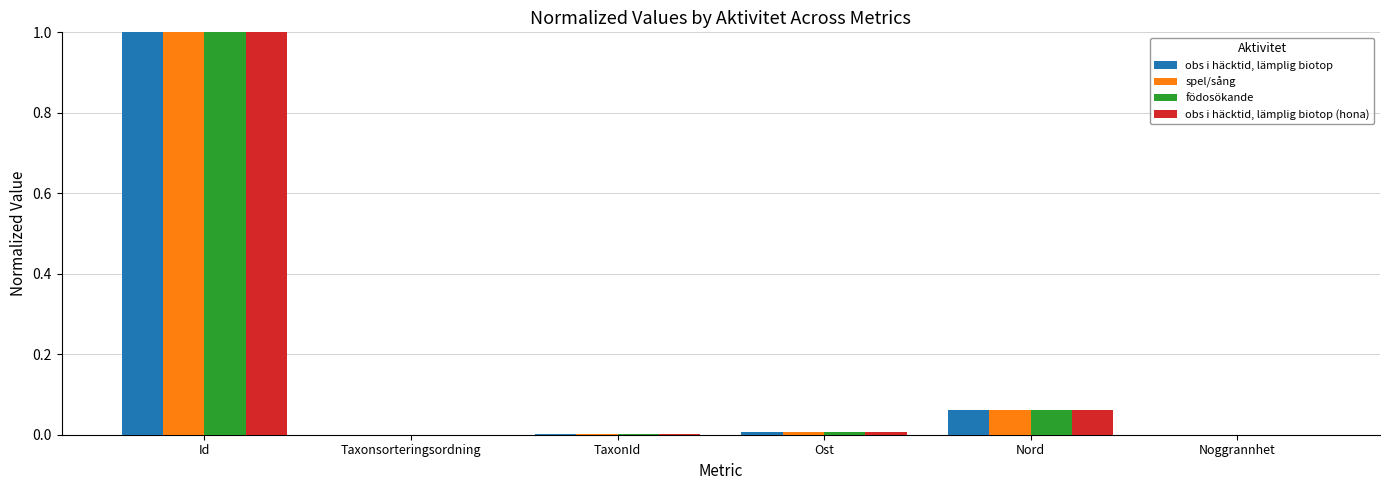

What is the maximum value for obs i häcktid, lämplig biotop (hona)?

1.0